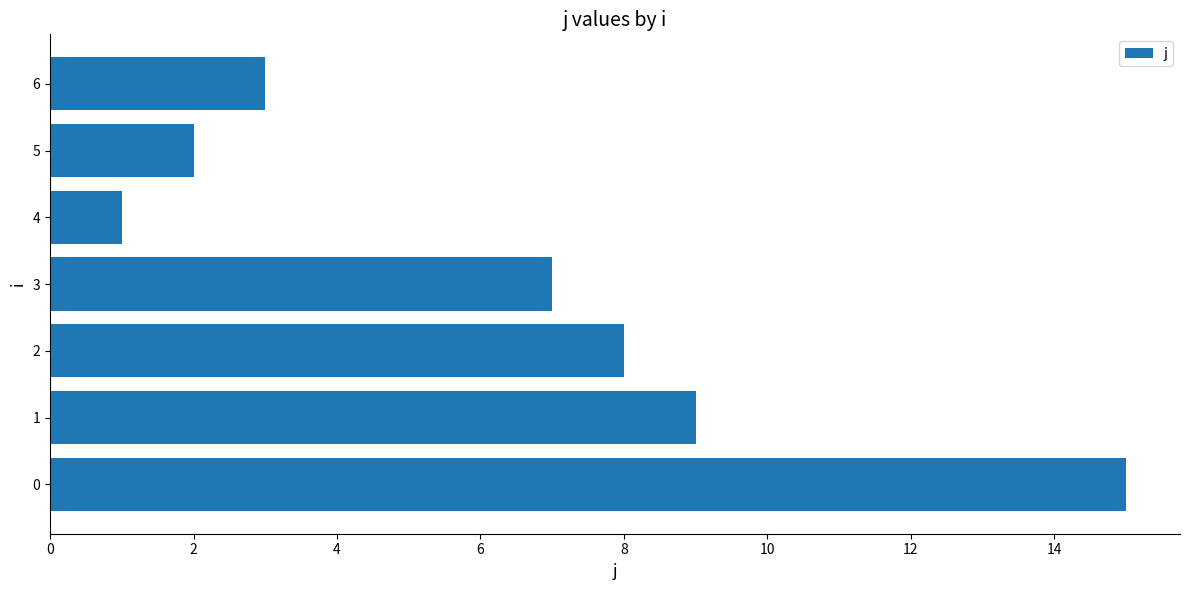

What is the change in value from 3 to 5?

-5